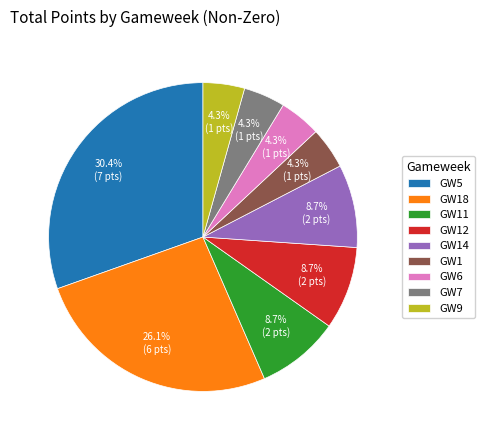

Count the number of slices in the pie.

9